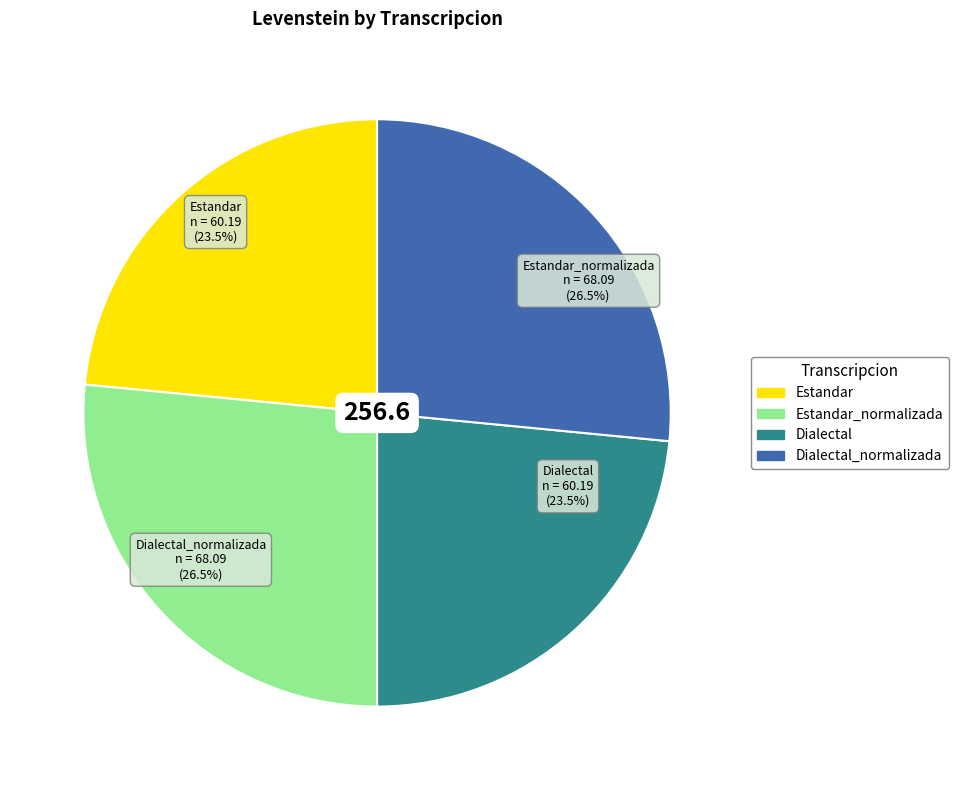

To the nearest percent, what is the difference between the Dialectal and Dialectal_normalizada slice percentages?

3%